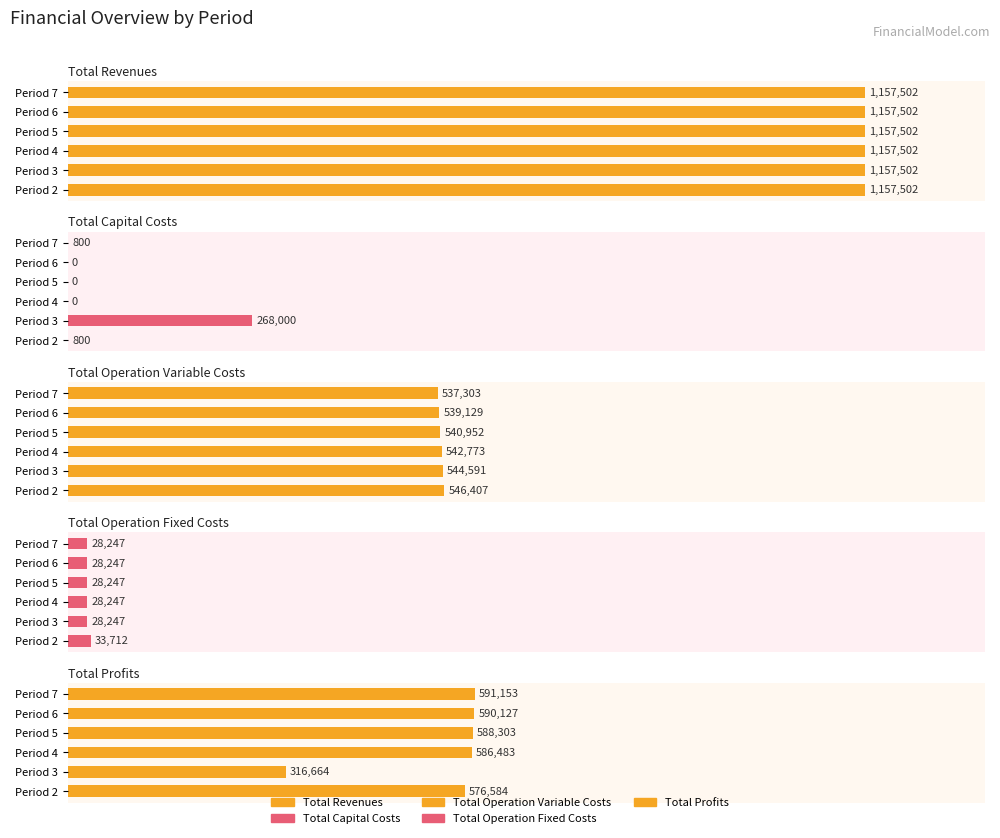

What are all the series names shown in the legend?

Total Revenues, Total Capital Costs, Total Operation Variable Costs, Total Operation Fixed Costs, Total Profits